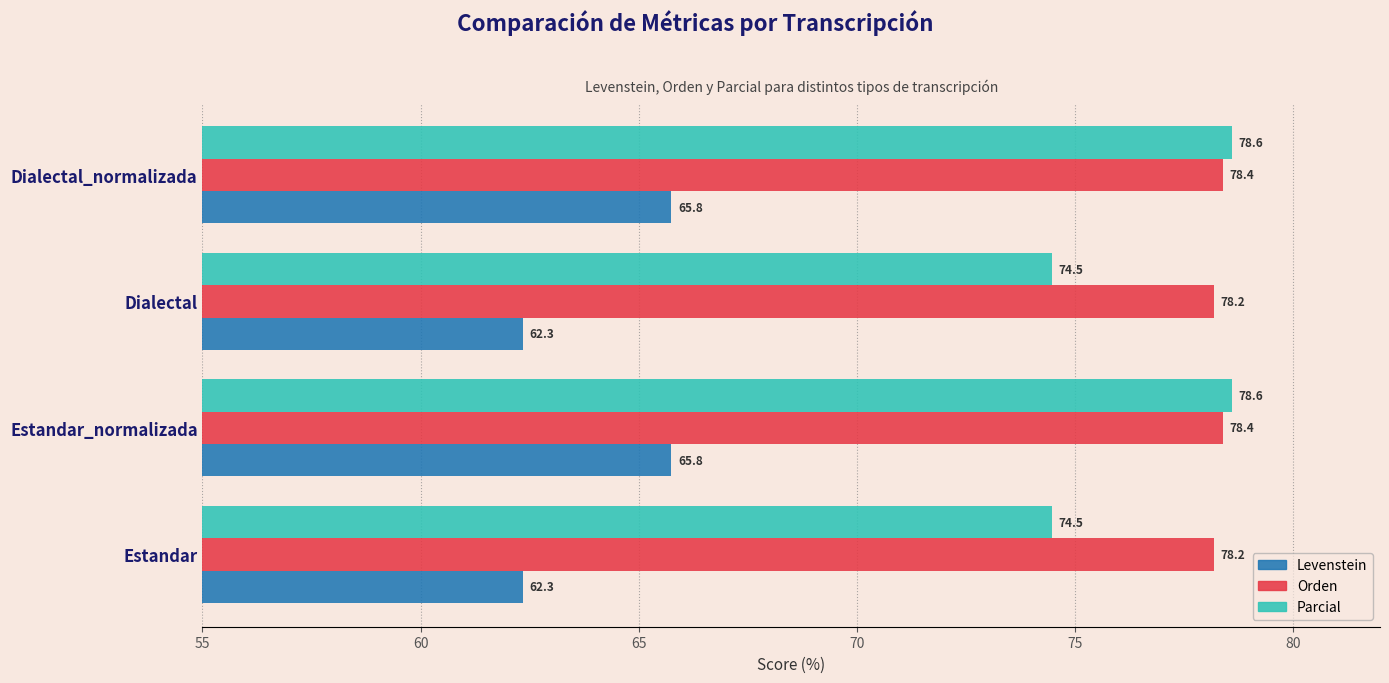

Rank the series by their maximum value, from highest to lowest.

Parcial, Orden, Levenstein